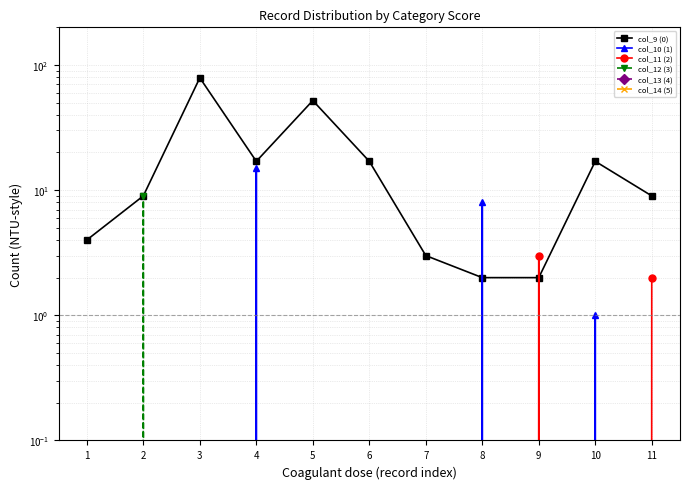

Rank the categories by col_12 (3) value from highest to lowest.

2, 1, 3, 4, 5, 6, 7, 8, 9, 10, 11